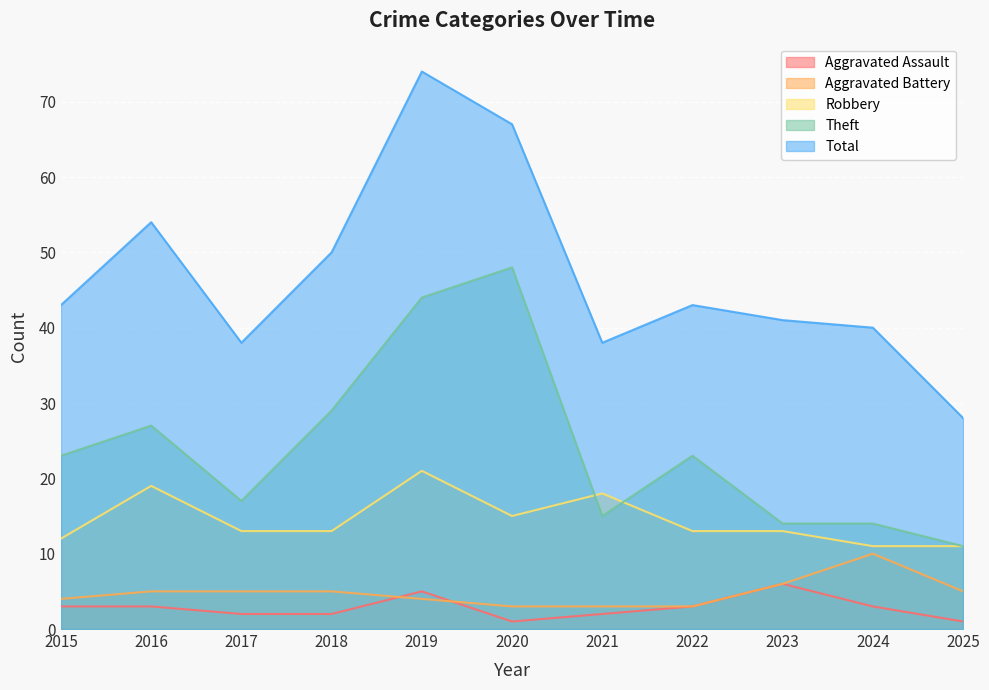

Reading left to right, transcribe all the data shown in this chart.

Aggravated Assault: 2015=3	2016=3	2017=2	2018=2	2019=5	2020=1	2021=2	2022=3	2023=6	2024=3	2025=1
Aggravated Battery: 2015=4	2016=5	2017=5	2018=5	2019=4	2020=3	2021=3	2022=3	2023=6	2024=10	2025=5
Robbery: 2015=12	2016=19	2017=13	2018=13	2019=21	2020=15	2021=18	2022=13	2023=13	2024=11	2025=11
Theft: 2015=23	2016=27	2017=17	2018=29	2019=44	2020=48	2021=15	2022=23	2023=14	2024=14	2025=11
Total: 2015=43	2016=54	2017=38	2018=50	2019=74	2020=67	2021=38	2022=43	2023=41	2024=40	2025=28